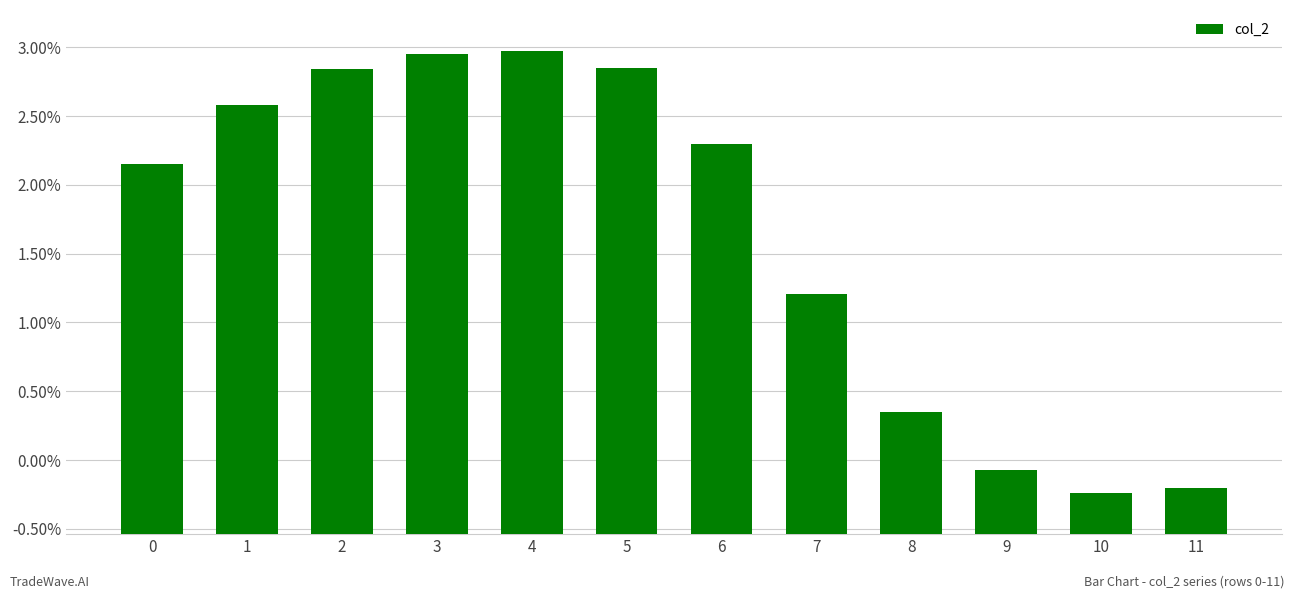

What is the value of the 7th bar from the left?

1.0